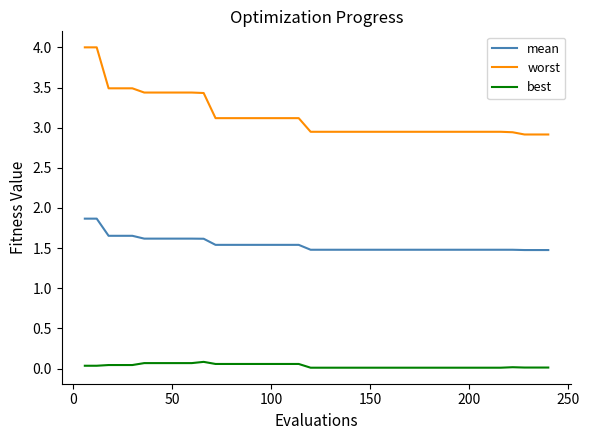

What is the greatest value displayed?

4.0